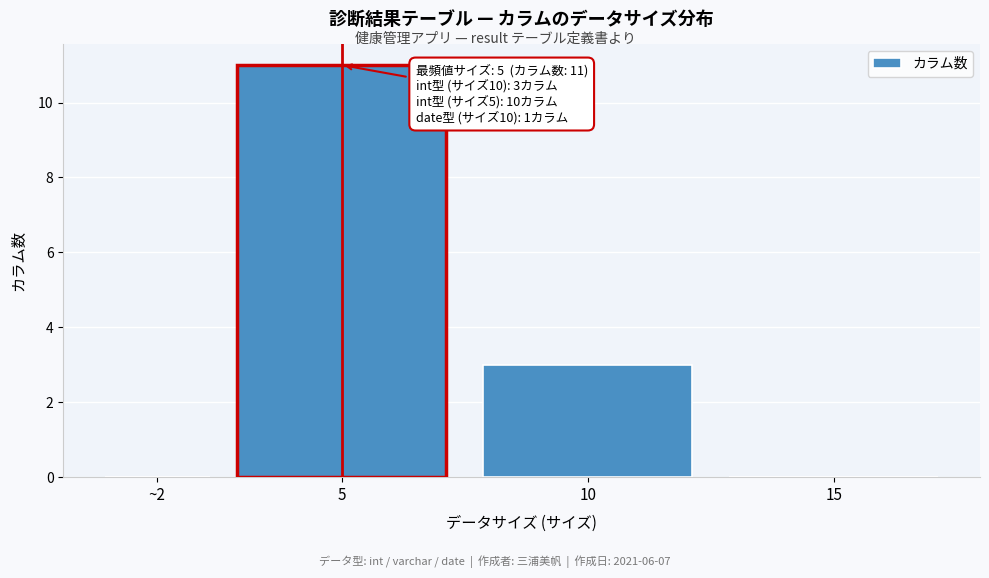

Reading left to right, list all the values displayed in this chart.

~2=0	5=11	10=3	15=0